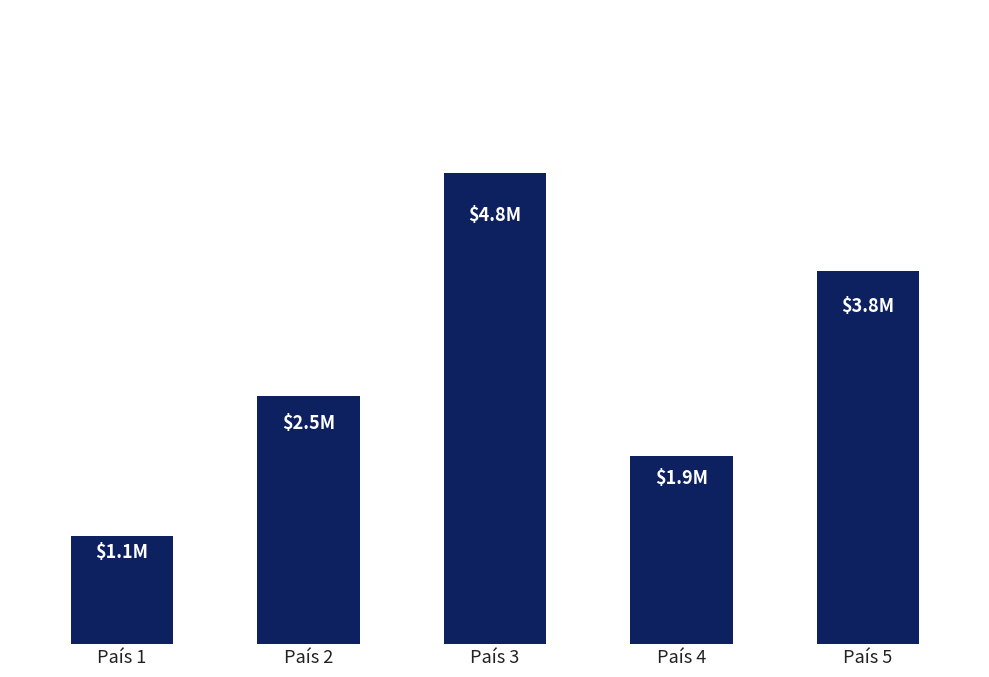

What value does the data have at País 3?

4.8